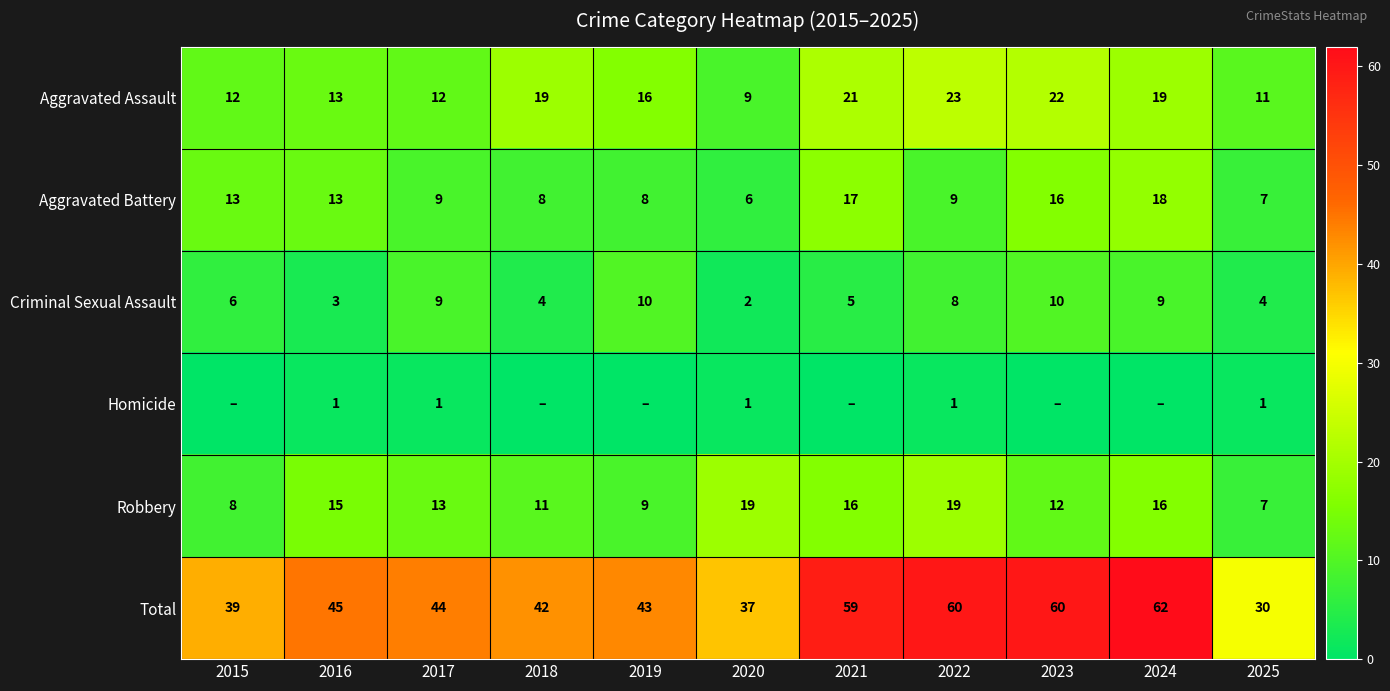

What value does the Aggravated Battery series have at 2021, to the nearest 5?

15